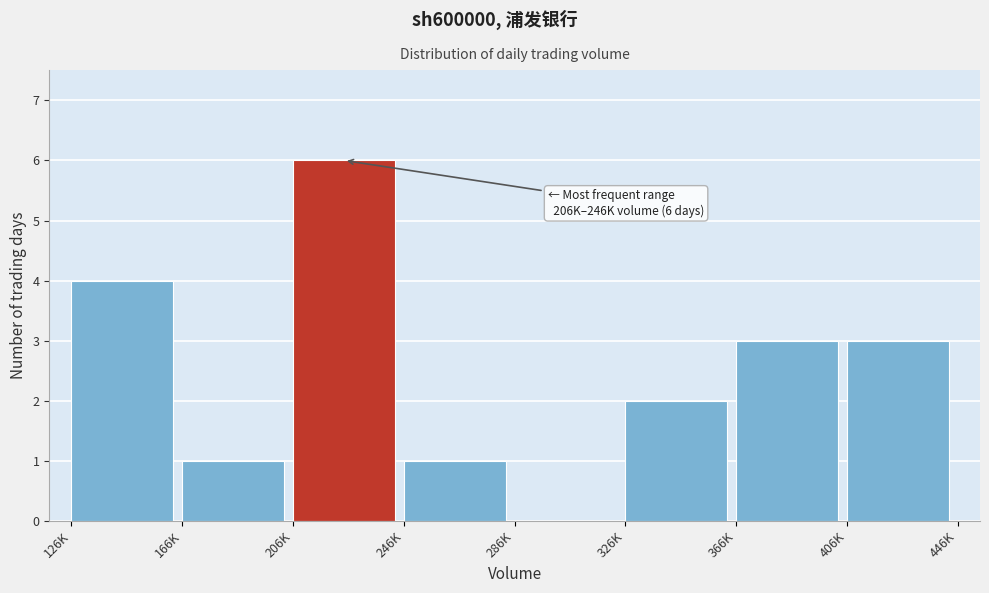

Reading left to right, what are all the values shown in this chart?

126K=4	166K=1	206K=6	246K=1	286K=0	326K=2	366K=3	406K=3